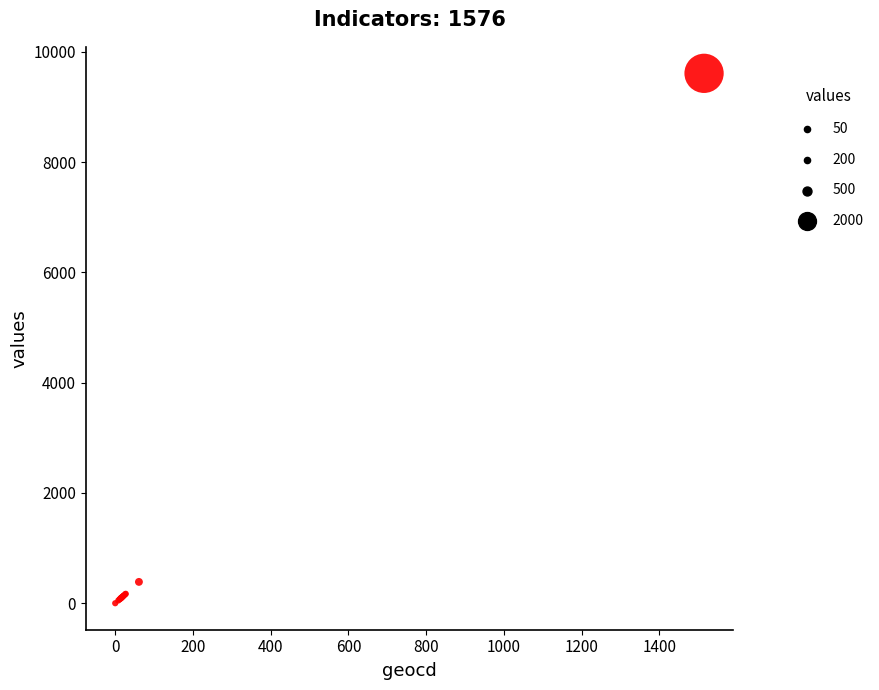

What Y value in the scatter plot is closest to 4806?

387